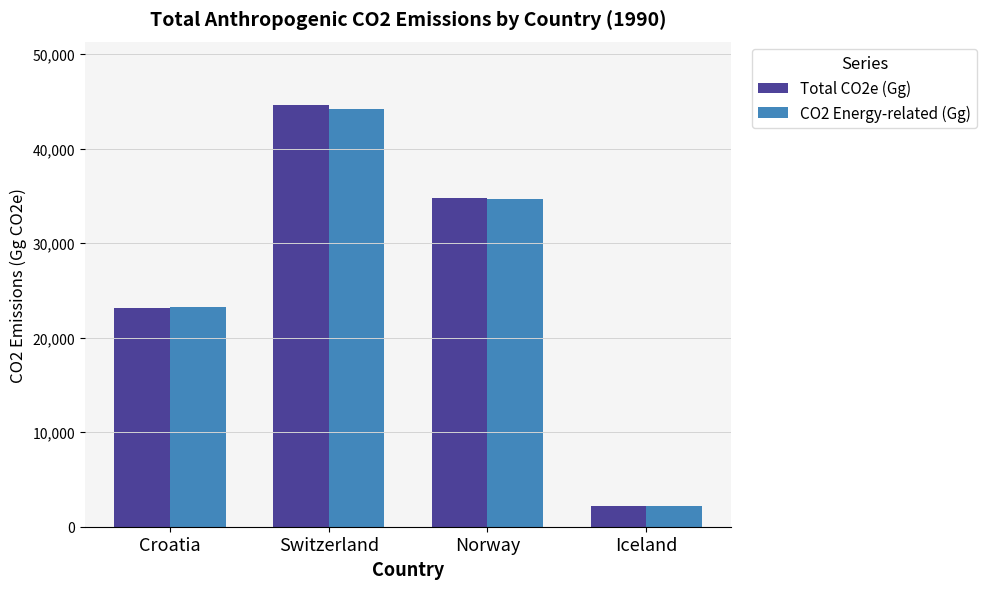

How many bars are there in total?

8